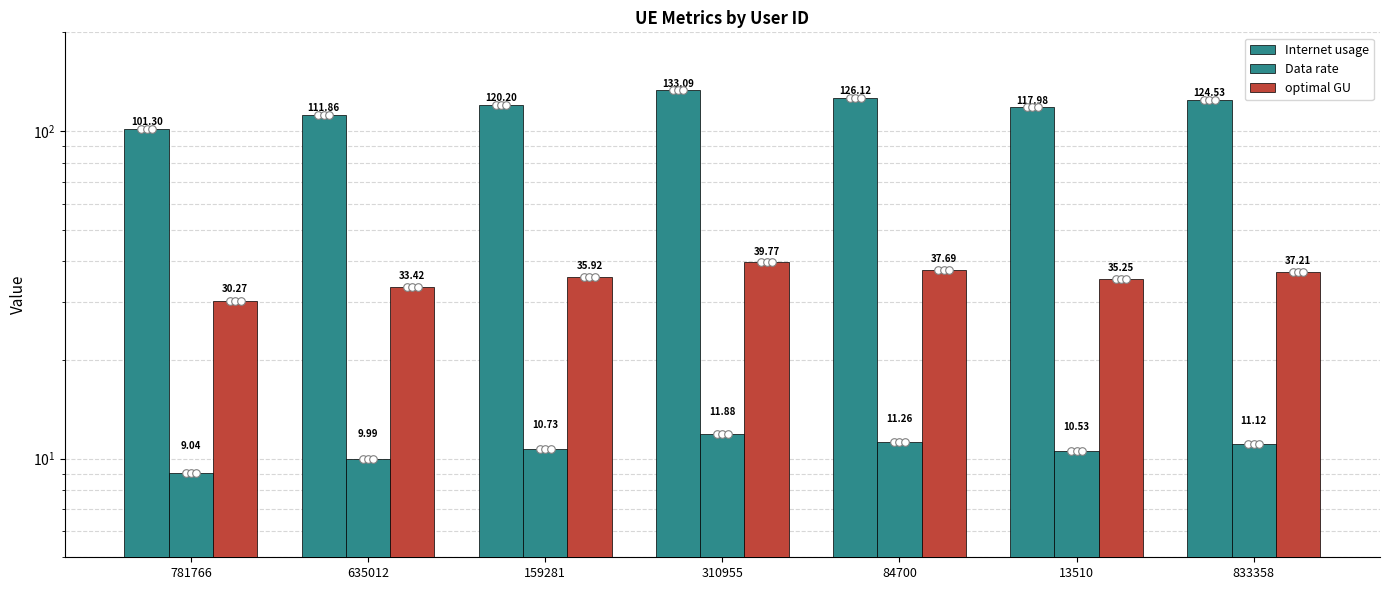

Which series has the largest Y range (max minus min)?

Internet usage